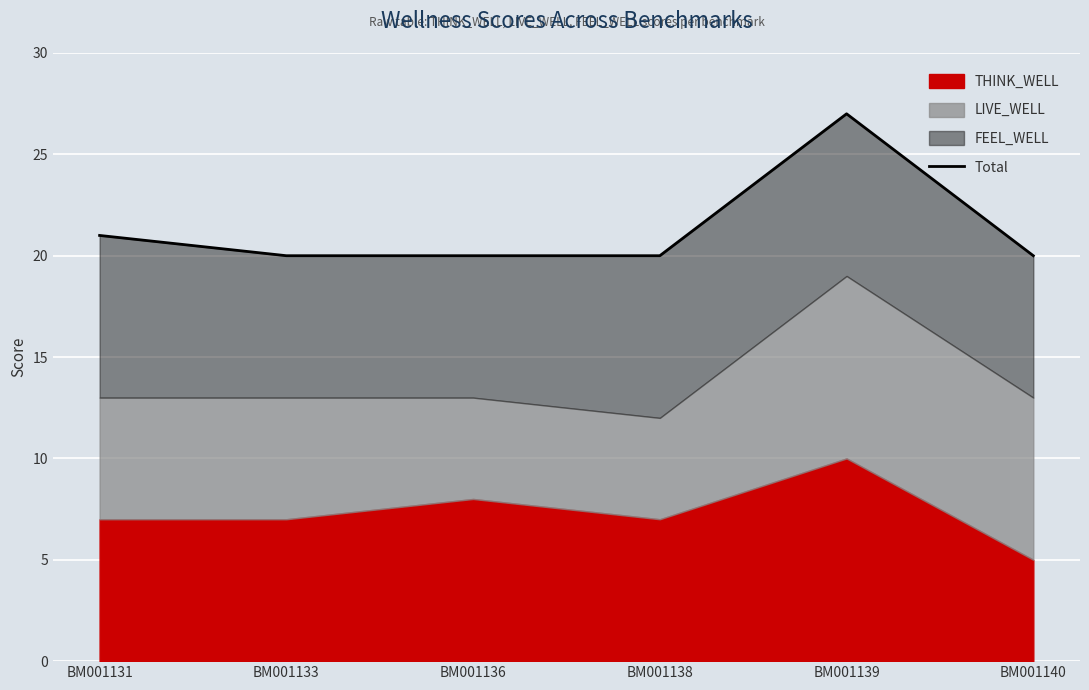

List the labels in order of value, smallest first.

BM001133, BM001136, BM001138, BM001140, BM001131, BM001139